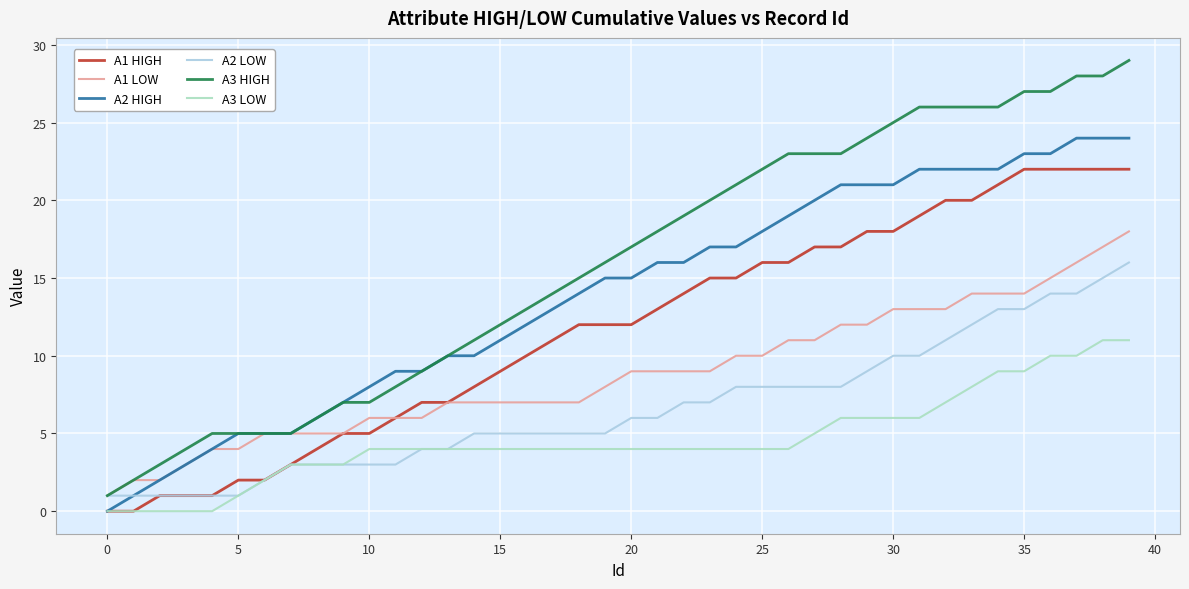

Rank the series by their maximum value, from lowest to highest.

A3 LOW, A2 LOW, A1 LOW, A1 HIGH, A2 HIGH, A3 HIGH